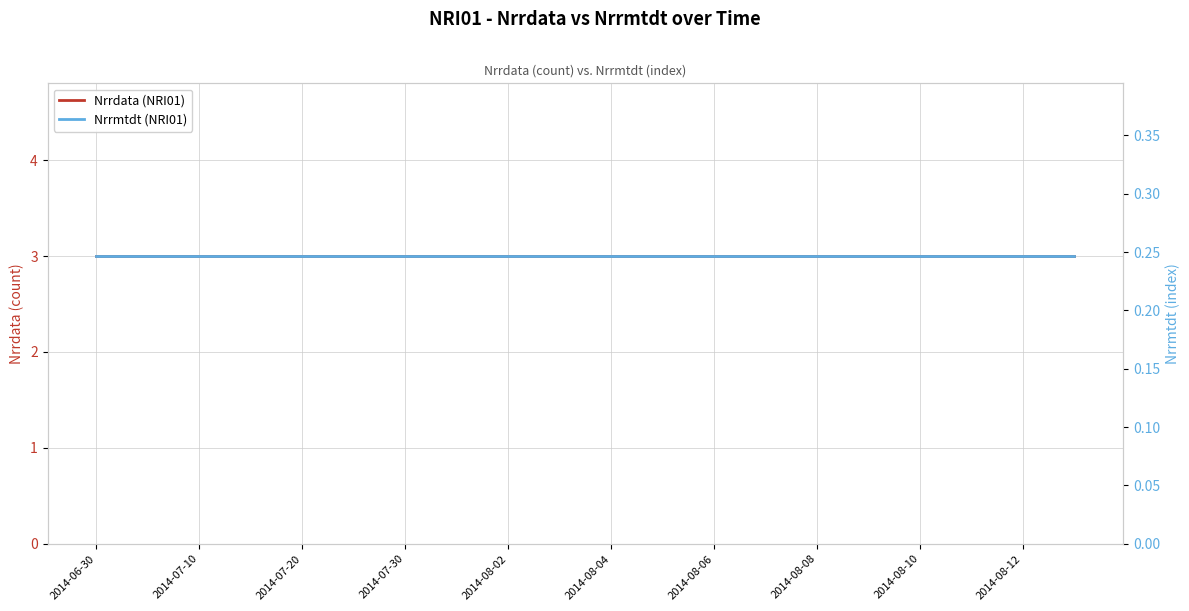

What is the difference between the highest and lowest values at 2014-07-10?

2.8